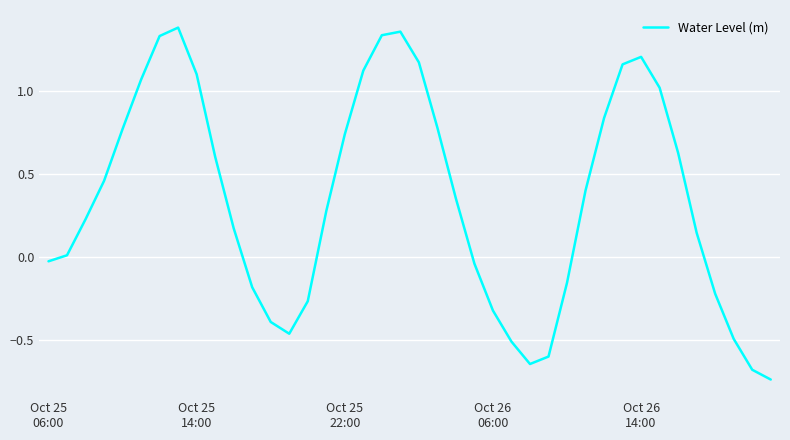

How many interior local valleys (lower than both neighbors) does the data have?

2